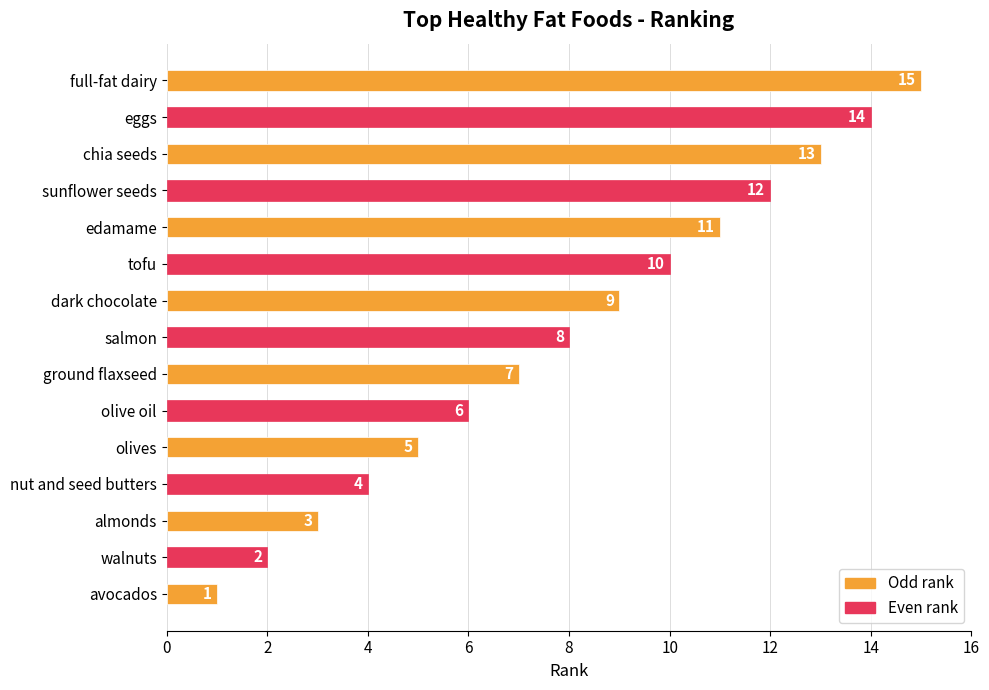

What is the difference between the maximum and minimum values?

14